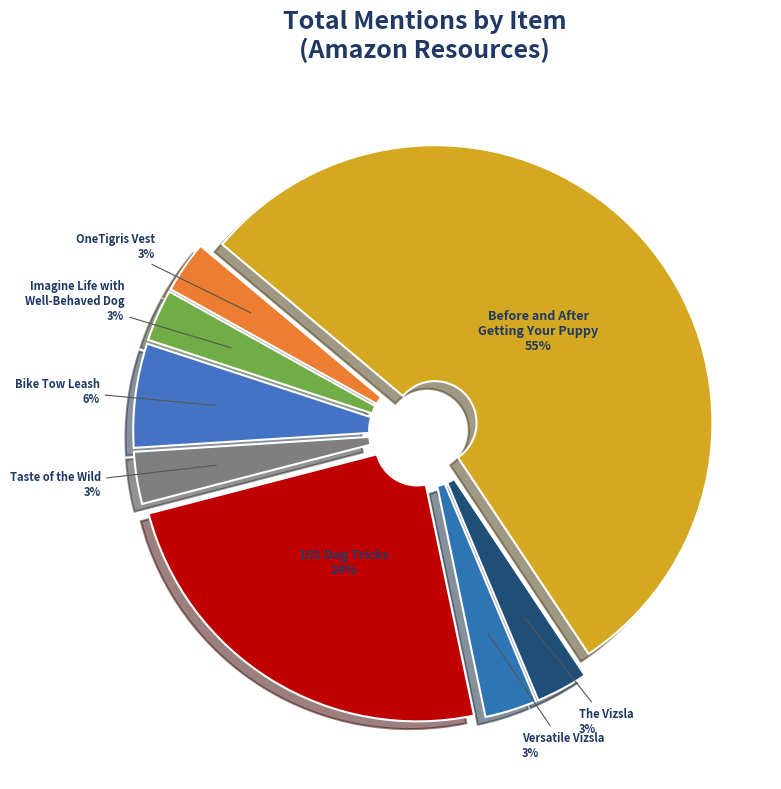

To the nearest percent, what is the difference between the largest and smallest slice percentages?

52%